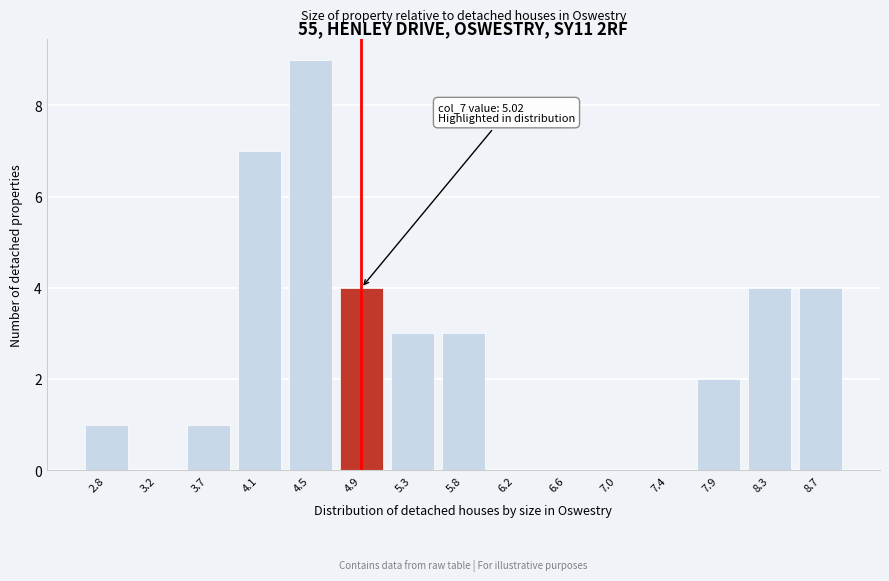

Reading left to right, extract all data points from this chart.

2.8=1	3.2=0	3.7=1	4.1=7	4.5=9	4.9=4	5.3=3	5.8=3	6.2=0	6.6=0	7.0=0	7.4=0	7.9=2	8.3=4	8.7=4